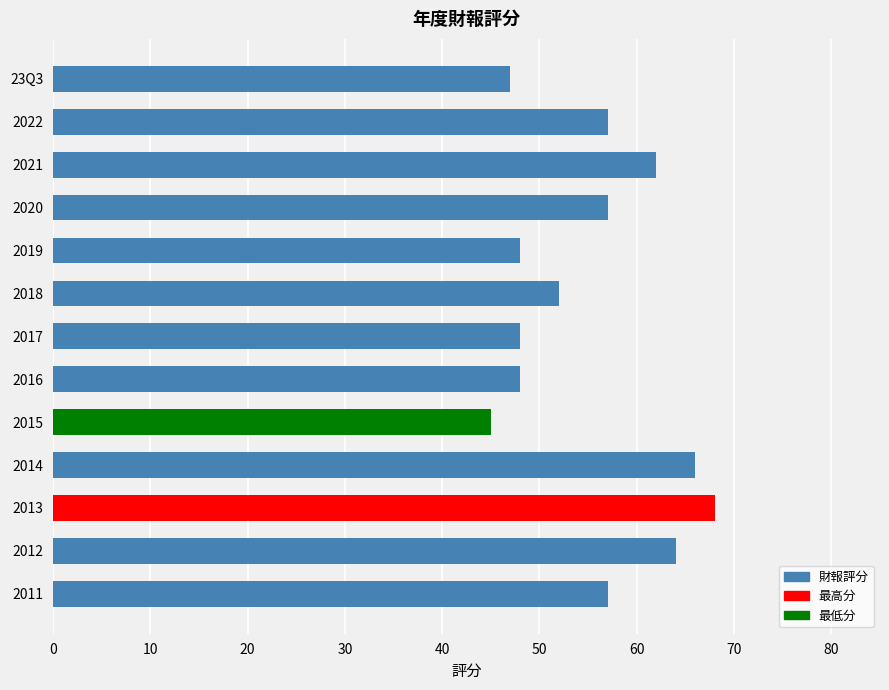

At which category does the chart reach its peak across all series?

2013